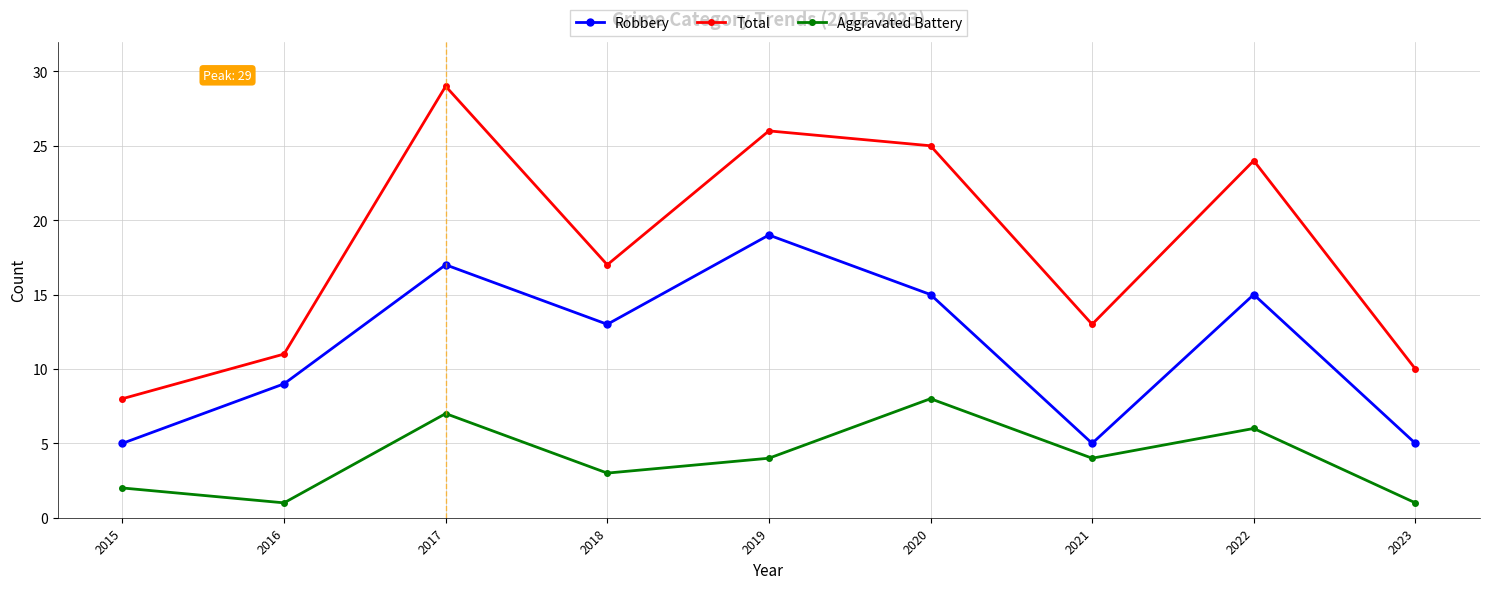

Which series changed the most between 2017 and 2023?

Total